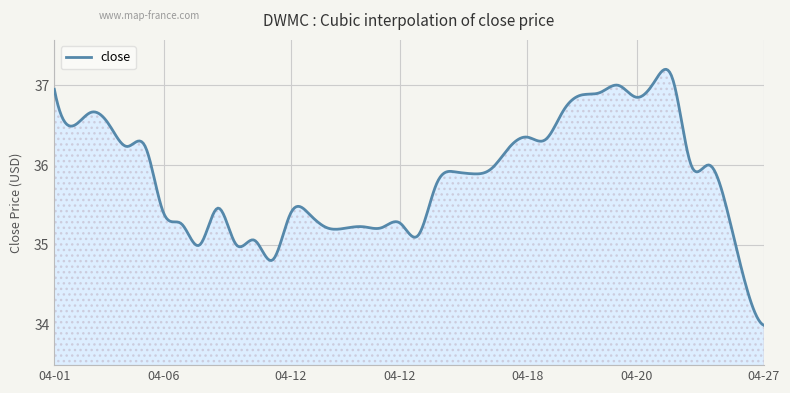

What is the difference between the maximum and minimum values?

3.2